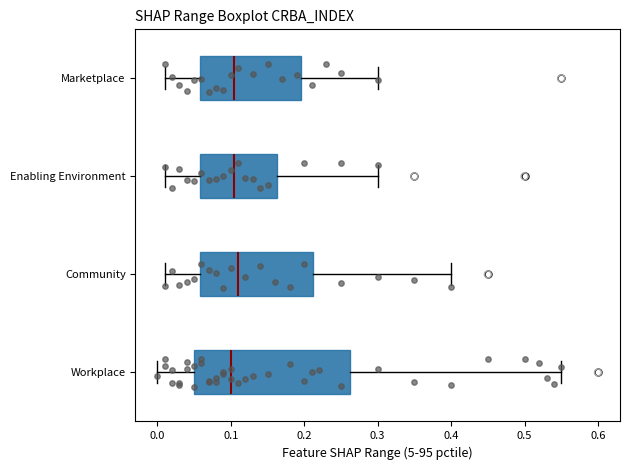

Which box is the widest, from its left edge to its right edge?

Workplace